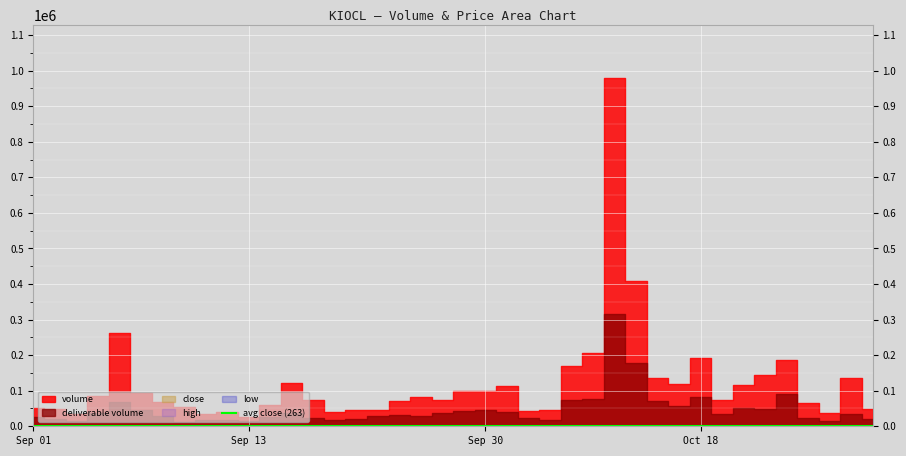

Is the value of high at 19 greater than the value of deliverable_volume at 9?

No